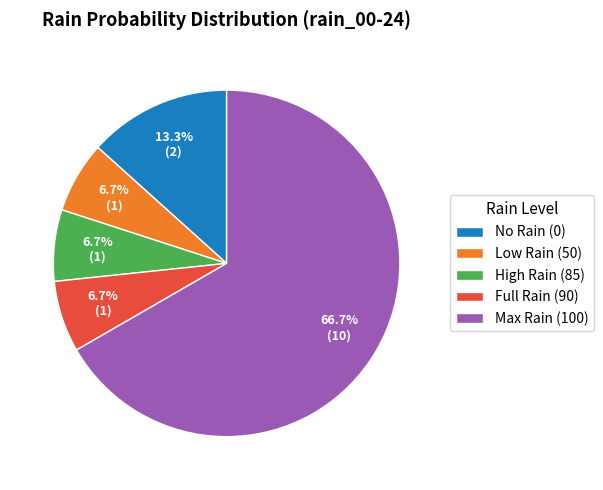

How many segments does this pie chart have?

5